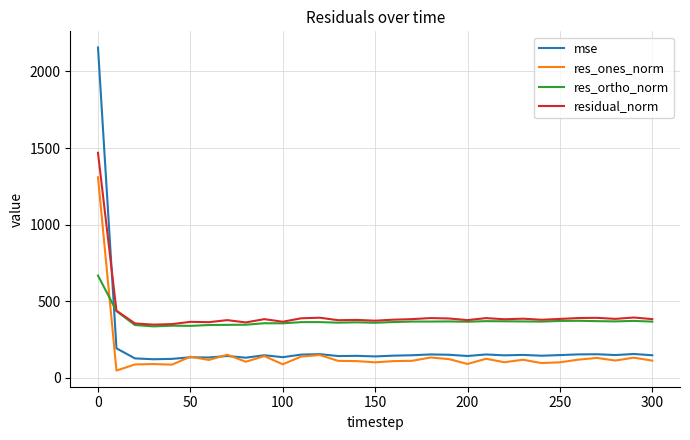

Is this an area chart (filled region under the line)?

No